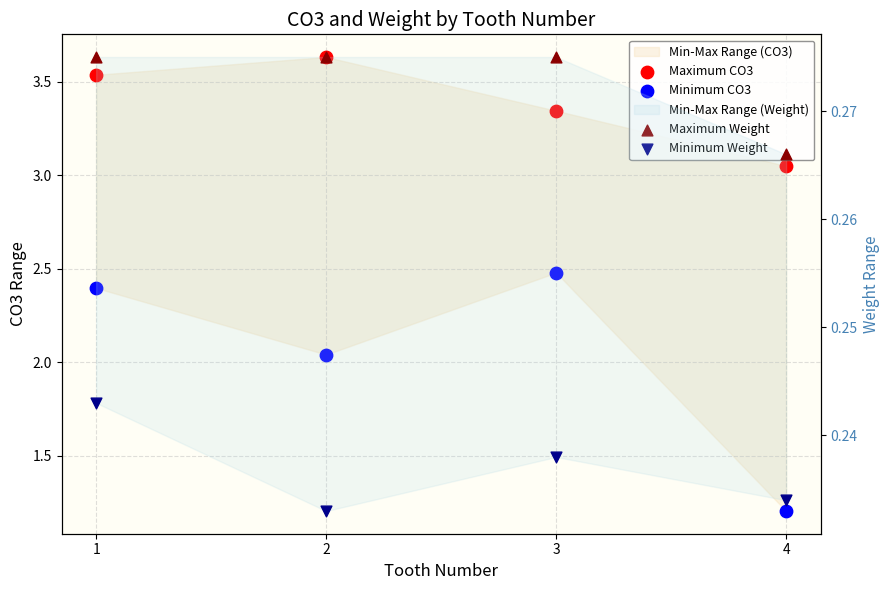

Which series has the largest Y range (max minus min)?

Minimum CO3